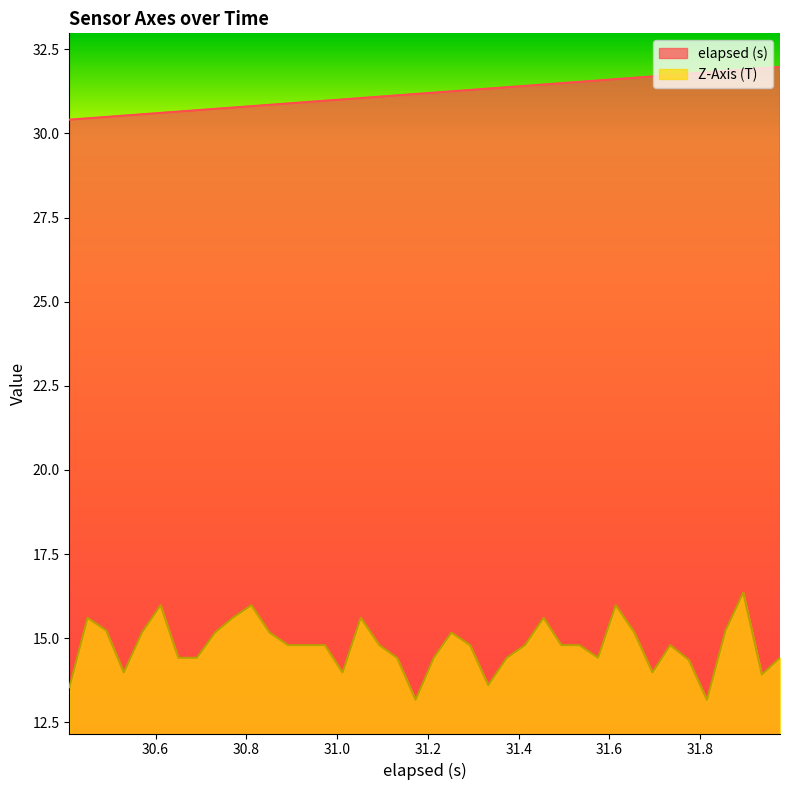

List the labels in order of elapsed (s) value, smallest first.

30.41, 30.45, 30.491, 30.53, 30.57, 30.611, 30.65, 30.691, 30.730999999999998, 30.77, 30.811, 30.851, 30.892, 30.932, 30.973000000000003, 31.011999999999997, 31.052, 31.093000000000004, 31.131999999999998, 31.173000000000002, 31.213, 31.252, 31.293000000000003, 31.333000000000002, 31.374000000000002, 31.414, 31.455, 31.494, 31.534000000000002, 31.575, 31.614, 31.655, 31.695, 31.734, 31.775, 31.815, 31.855999999999998, 31.895, 31.936, 31.976